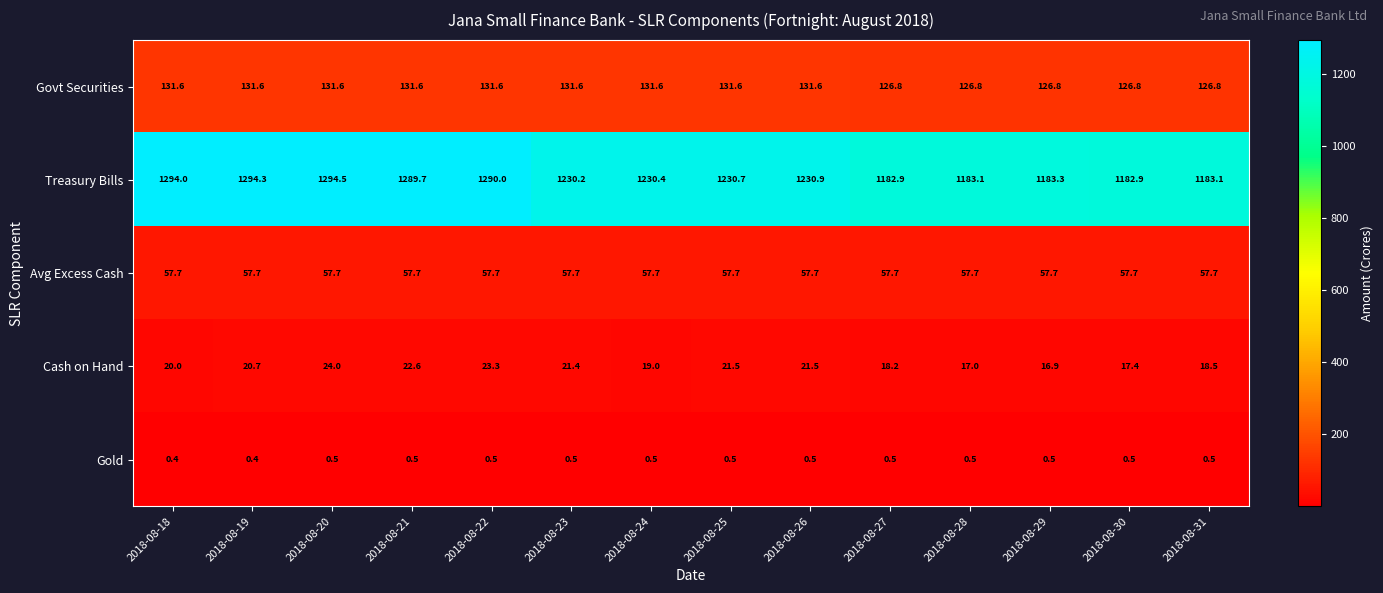

What is the average value of the Cash on Hand series?

20.1